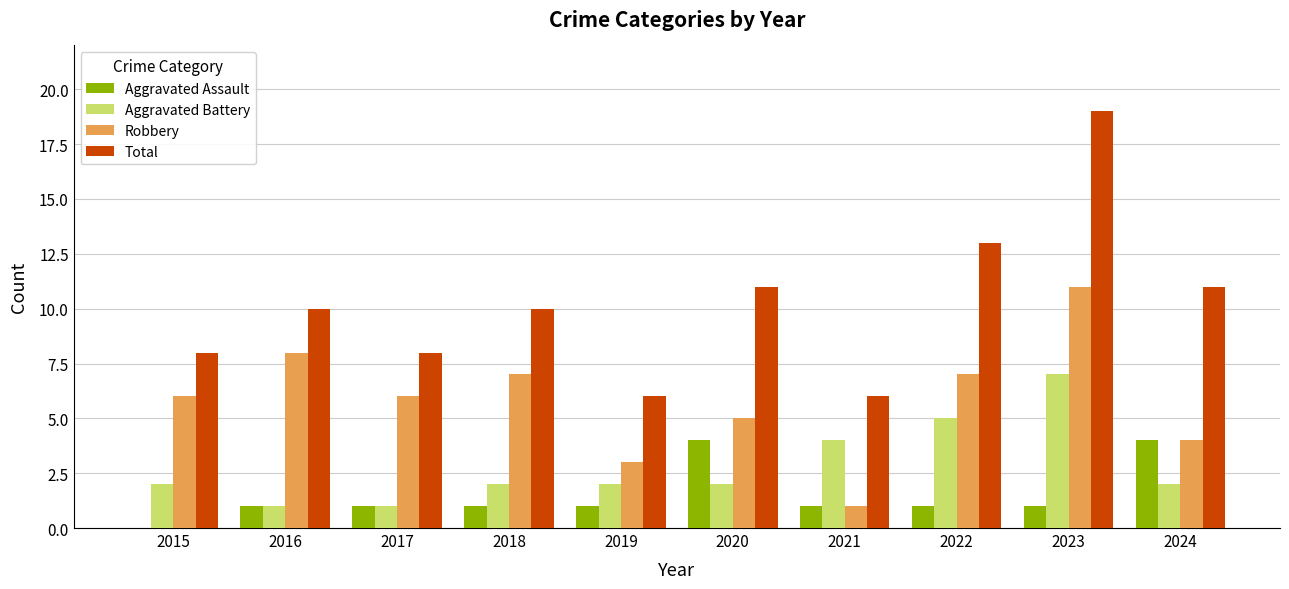

The Aggravated Battery series shows 2 at 2015. True or false?

True